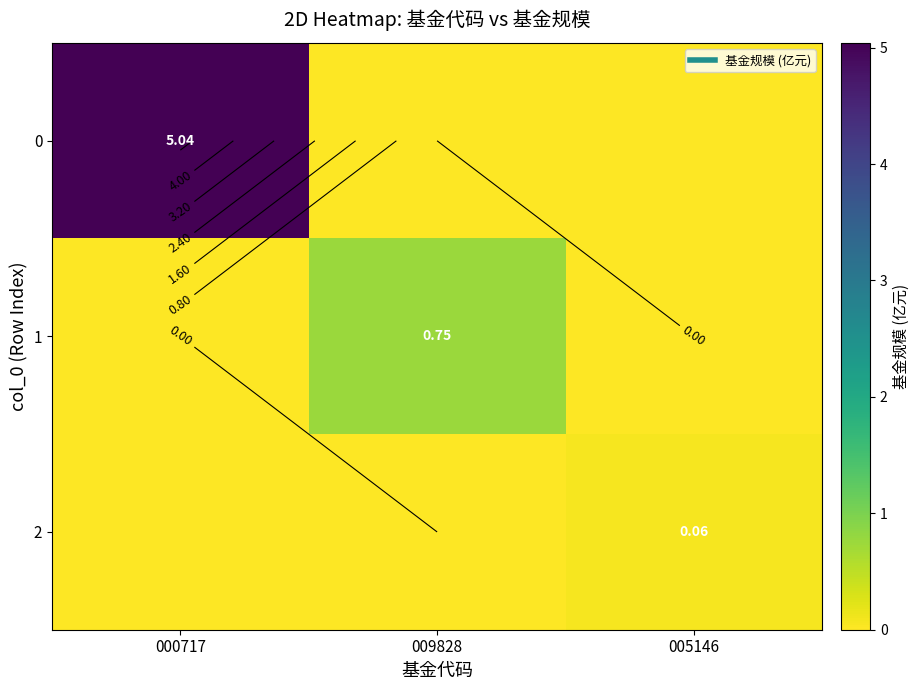

What is the difference between the maximum and second lowest values in the 2 series?

0.1